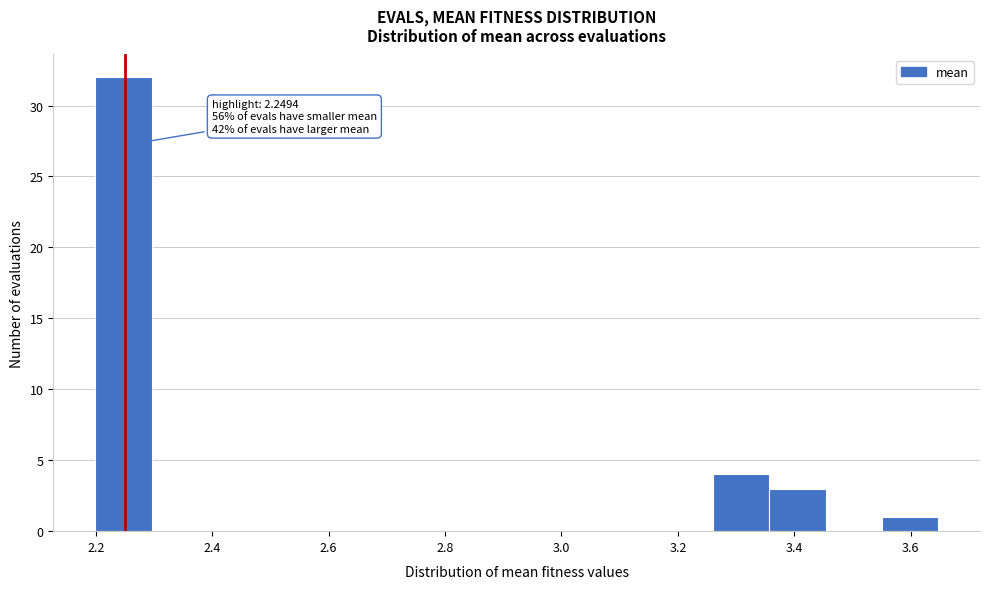

Over which range of the x-axis is the bar tallest?

2.20 to 2.30